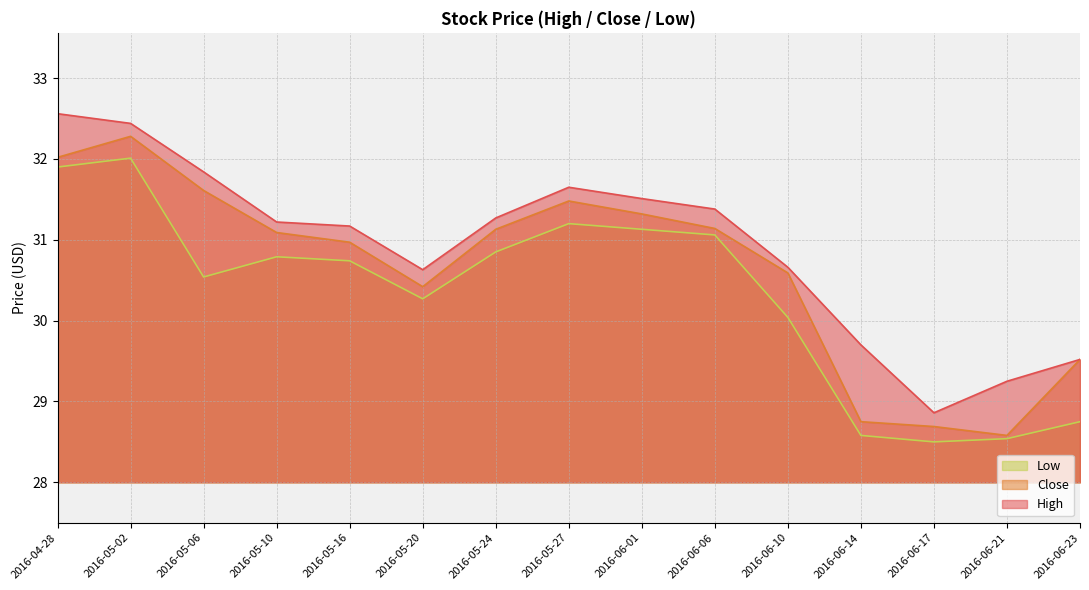

What is the average value of the High series?

30.9